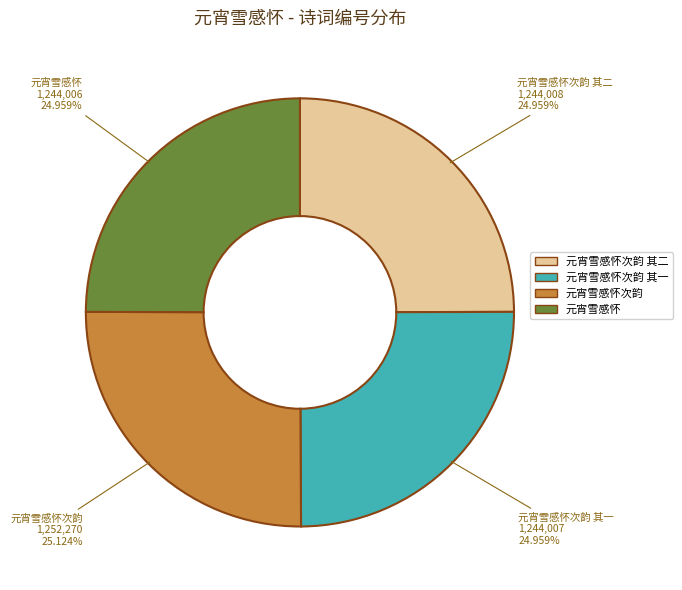

Does any single category account for the majority?

No